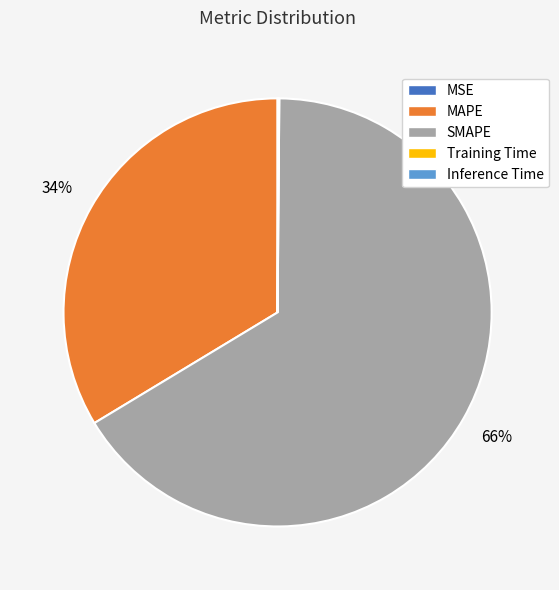

What is the ratio of the value at MAPE to the value at SMAPE?

0.5